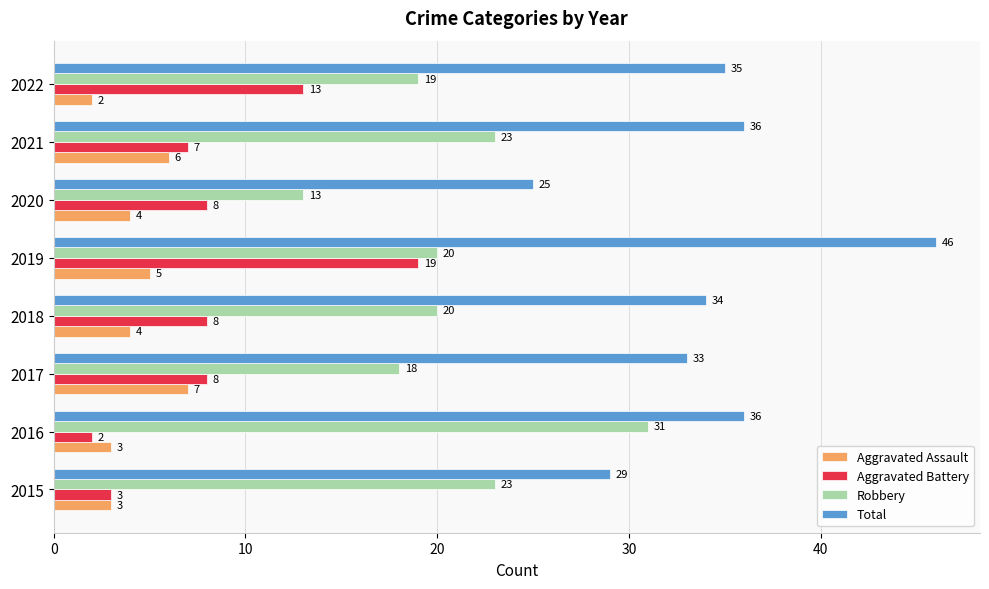

Rank the series by their maximum value, from lowest to highest.

Aggravated Assault, Aggravated Battery, Robbery, Total